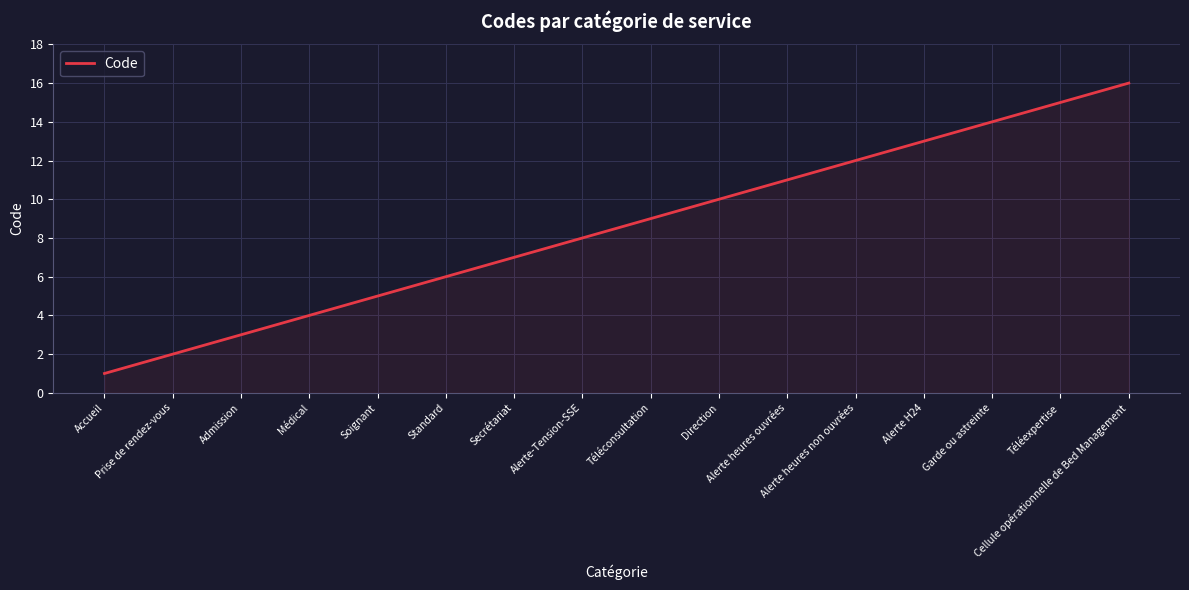

What is the greatest value displayed?

16